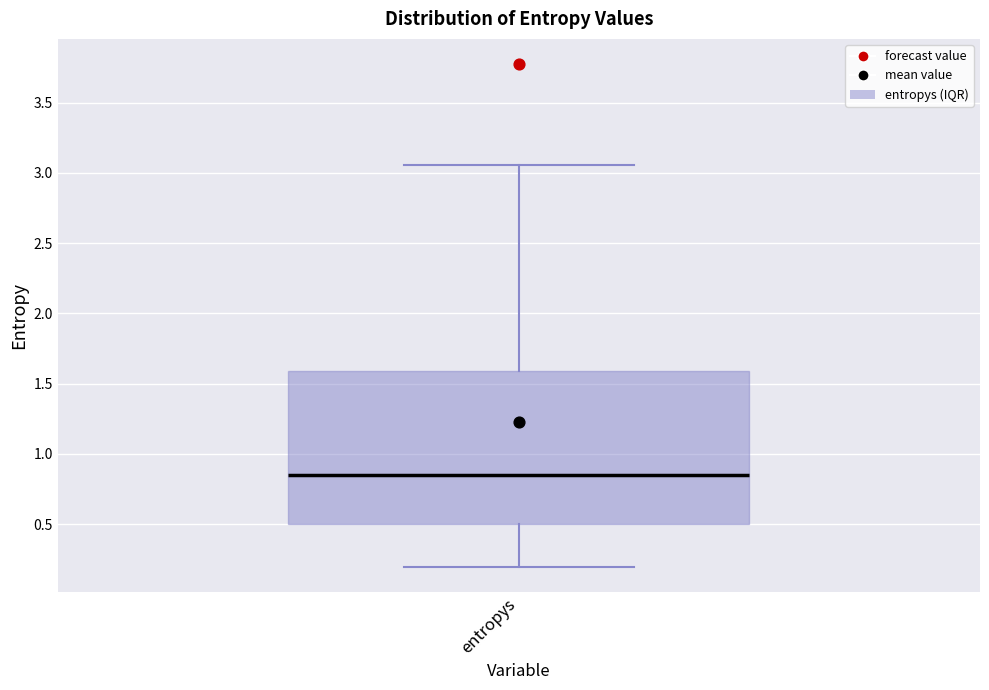

Where is the upper edge of the box for entropys on the y-axis? The values are not printed on the chart, so give them approximately, as read against the axis.

1.60